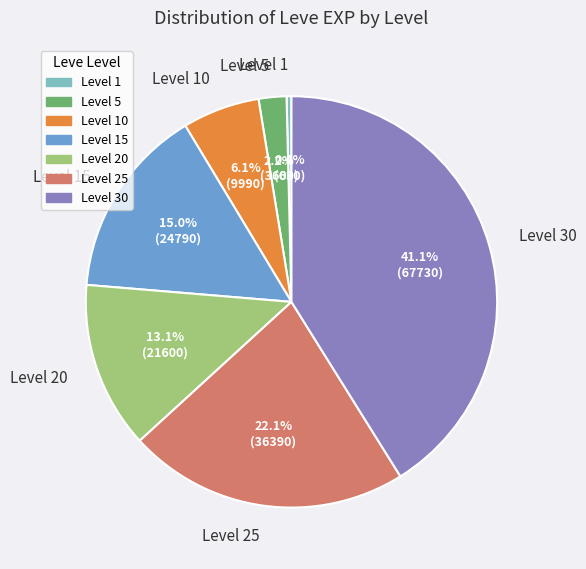

Is the sum of Level 25 and Level 10 greater than half?

No